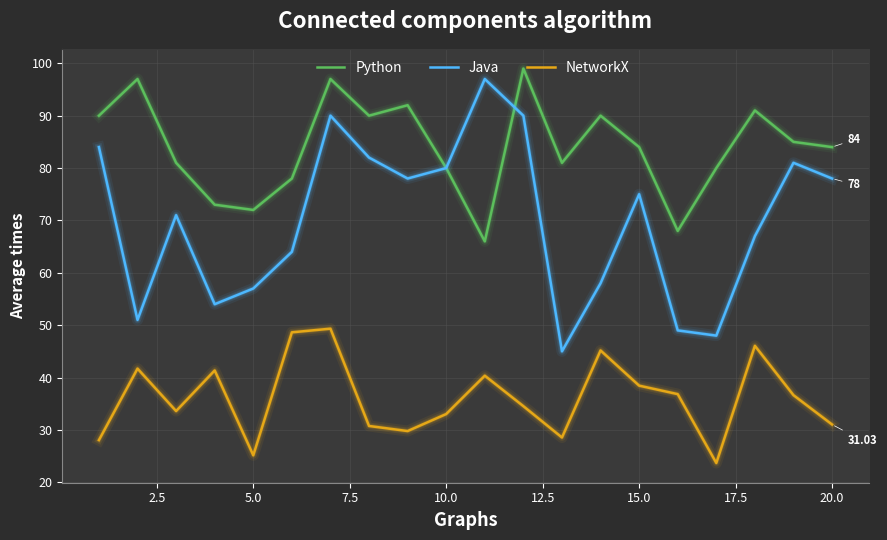

Which series has the widest spread of values?

Java